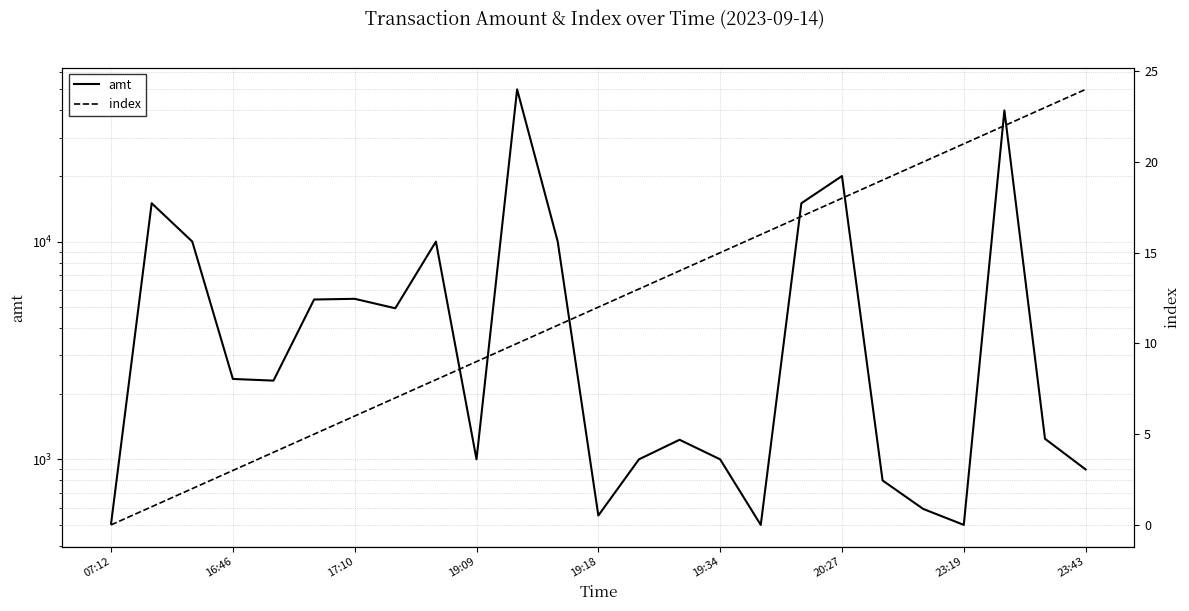

At which label does amt reach its minimum?

16